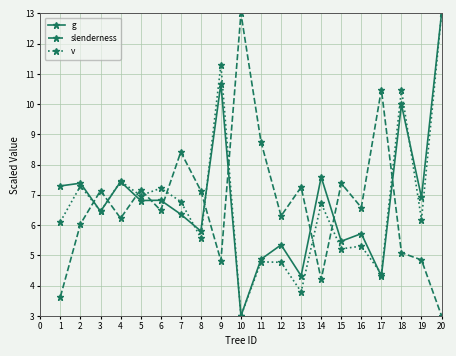

At which category does slenderness reach its first local valley?

4